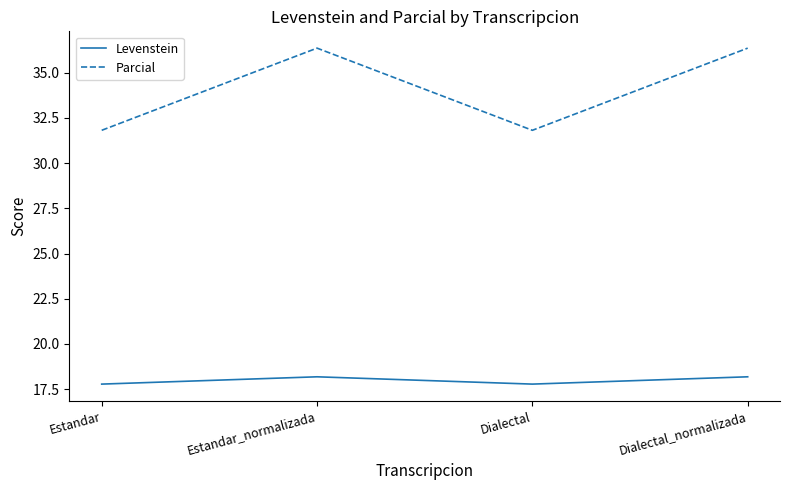

What is the spread (max minus min) of values at Estandar_normalizada?

18.2